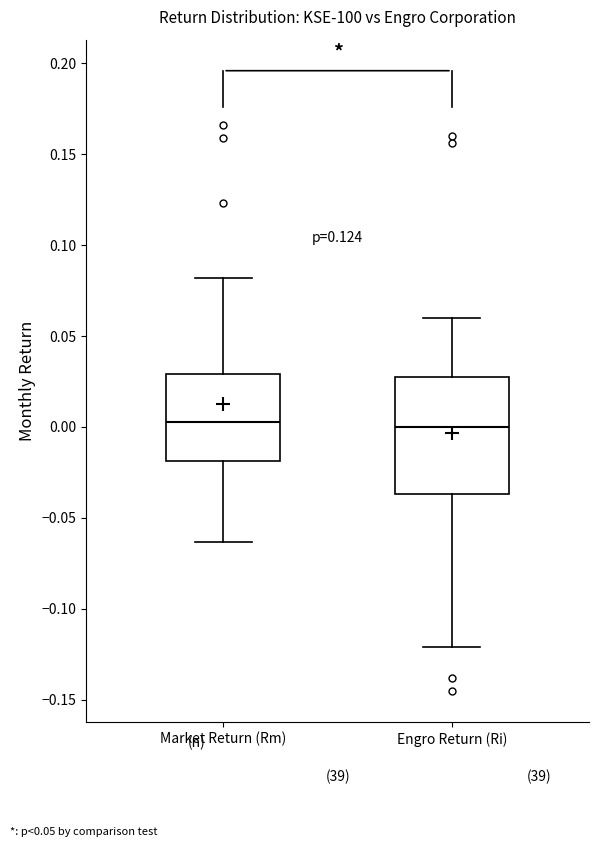

Where does the median line of the box for Engro Return (Ri) sit on the y-axis? The values are not printed on the chart, so give them approximately, as read against the axis.

0.000